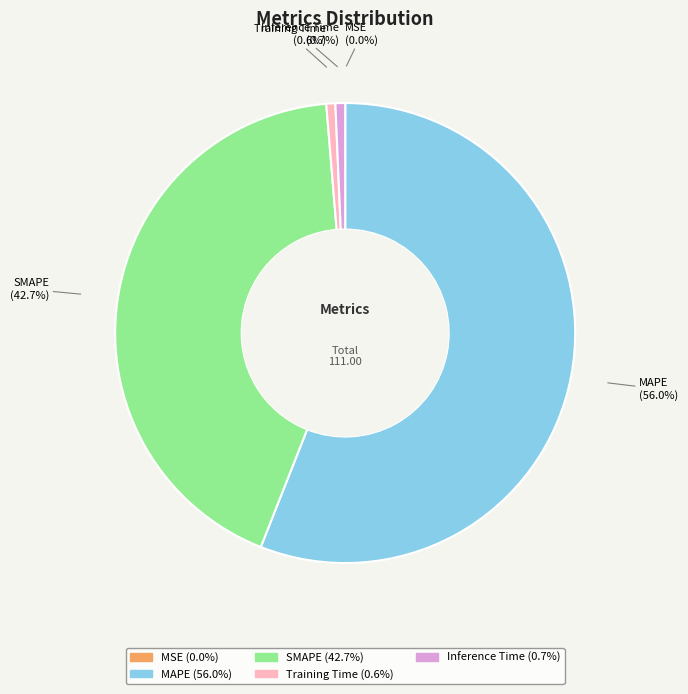

The Inference Time slice represents 1% of the pie. True or false?

True